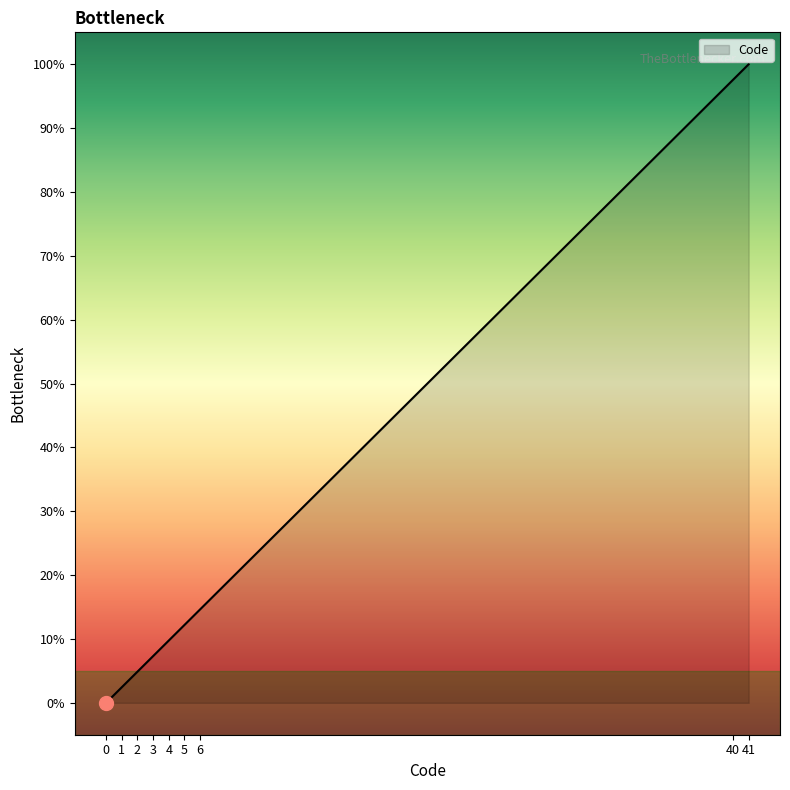

The value at 5 is 21.3. True or false?

False